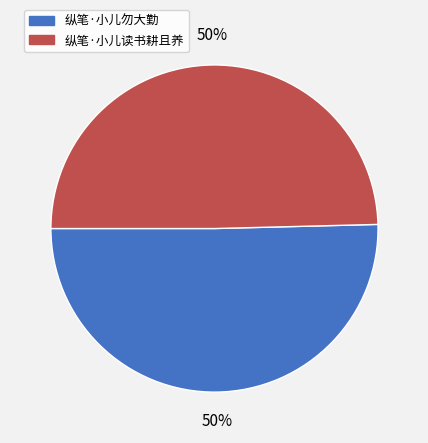

How many slices are in this pie chart?

2